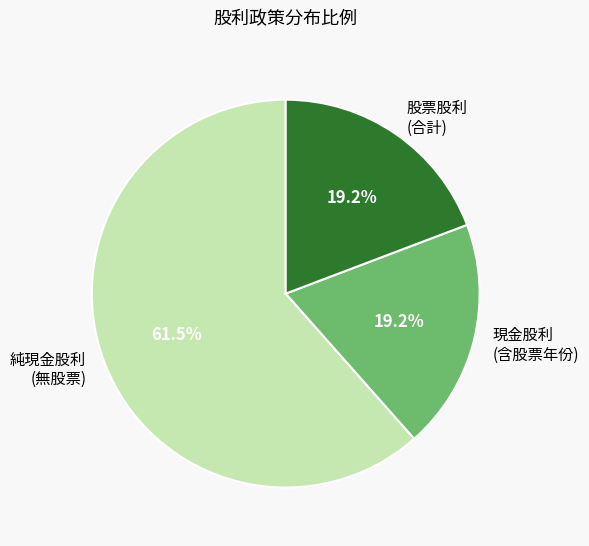

Is there any slice that represents more than half of the pie?

Yes